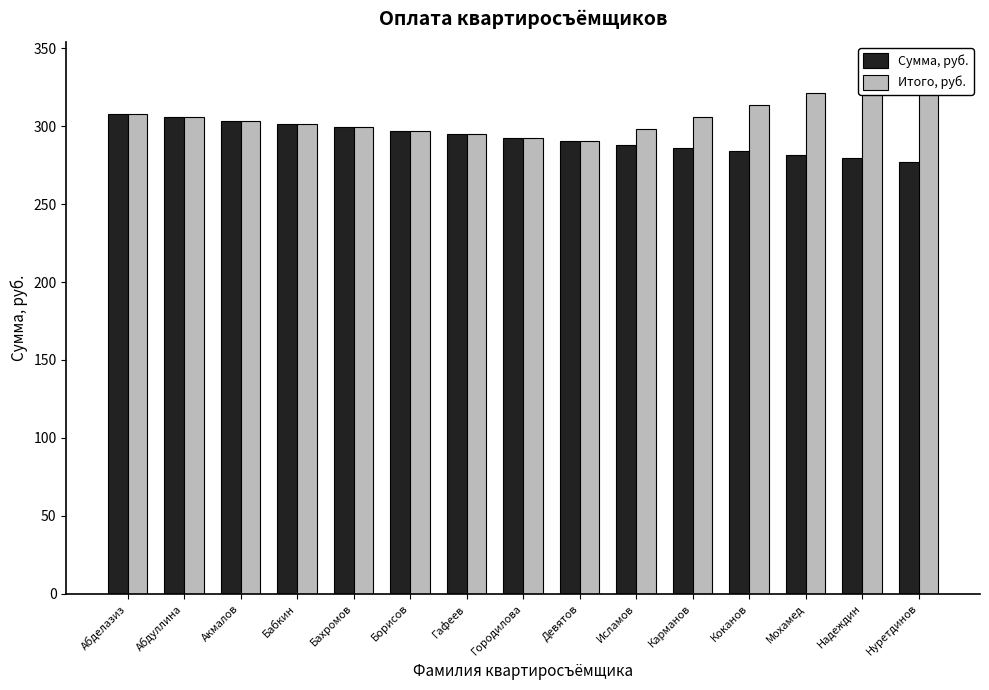

What is the label of the 5th bar from the left?

Бахромов